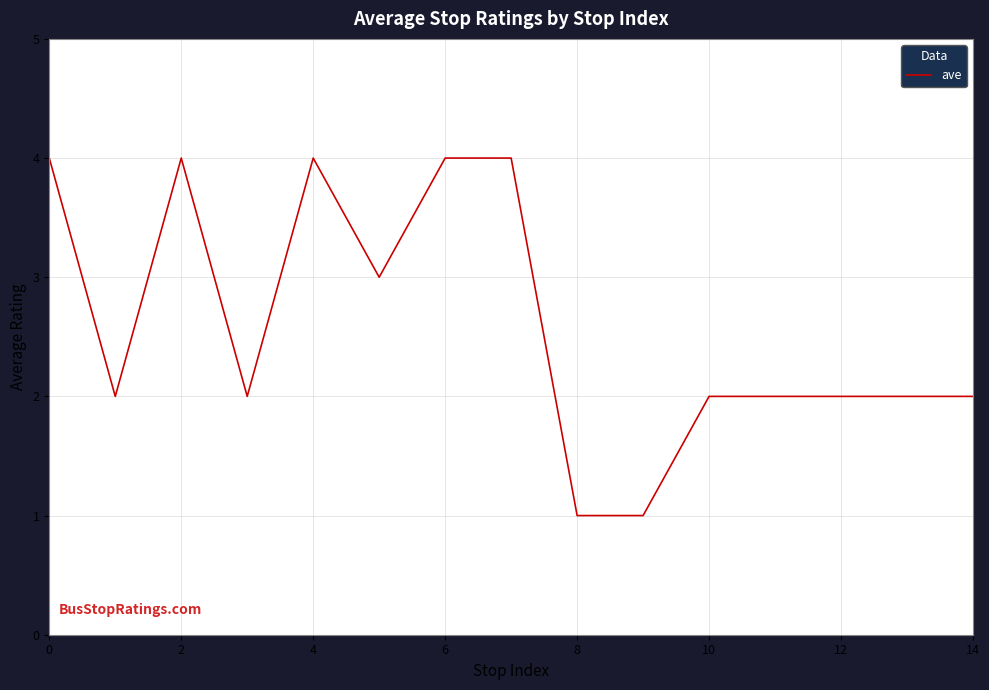

Count the values in the range 2 to 4.

13